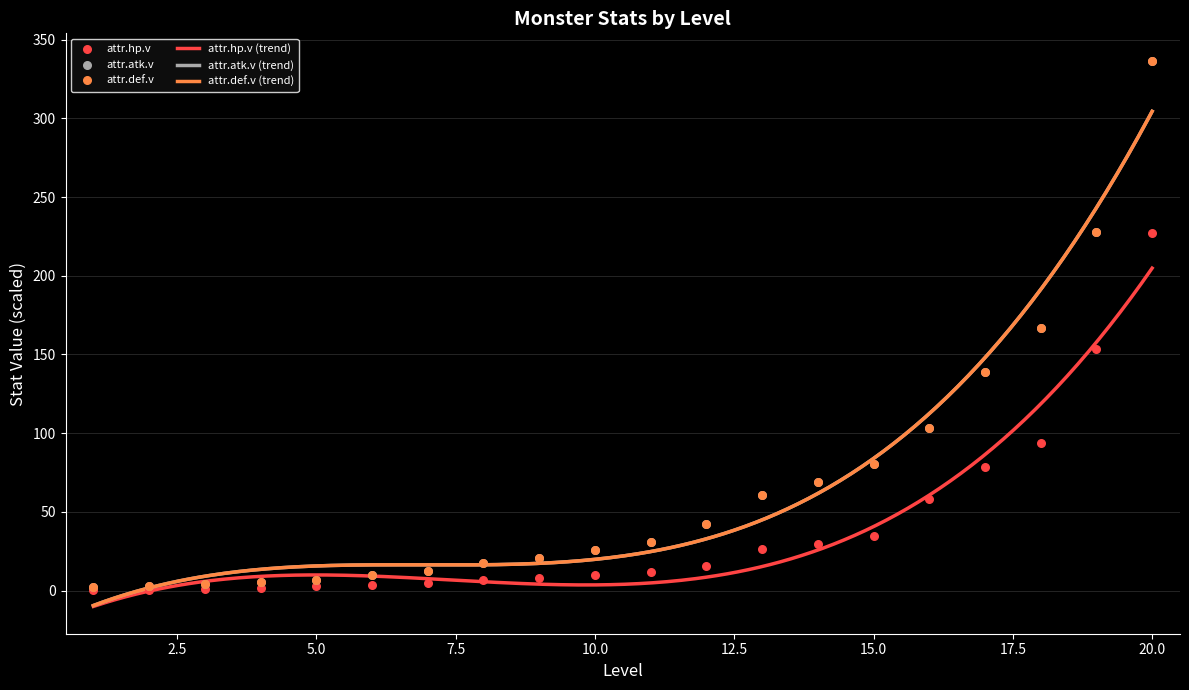

At which category is the sum across all series the highest?

20